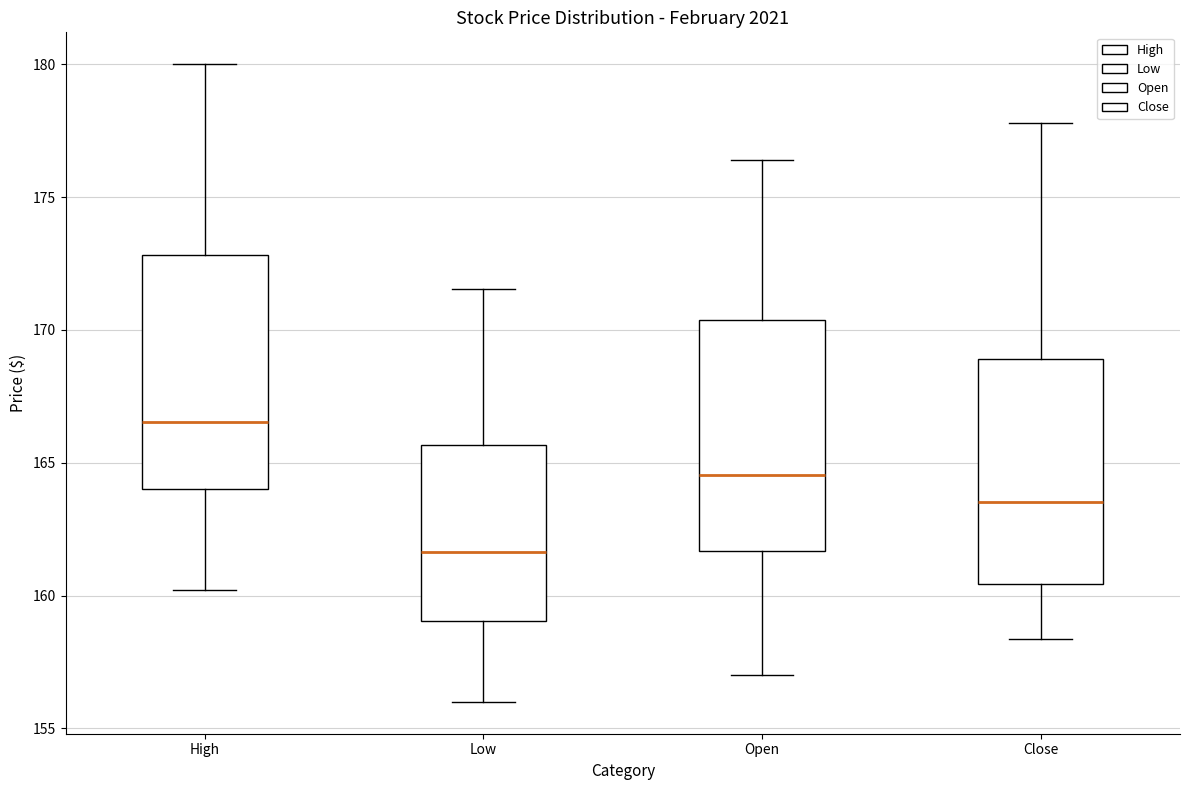

Reading left to right, read every box against the y-axis: the position of its median line, the range the box covers, and the ends of its whiskers. The values are not printed on the chart, so give them approximately, as read against the axis.

High: median 166.5, box 164.0 to 173.0, whiskers 160.0 to 180.0
Low: median 161.5, box 159.0 to 165.5, whiskers 156.0 to 171.5
Open: median 164.5, box 161.5 to 170.5, whiskers 157.0 to 176.5
Close: median 163.5, box 160.5 to 169.0, whiskers 158.5 to 178.0